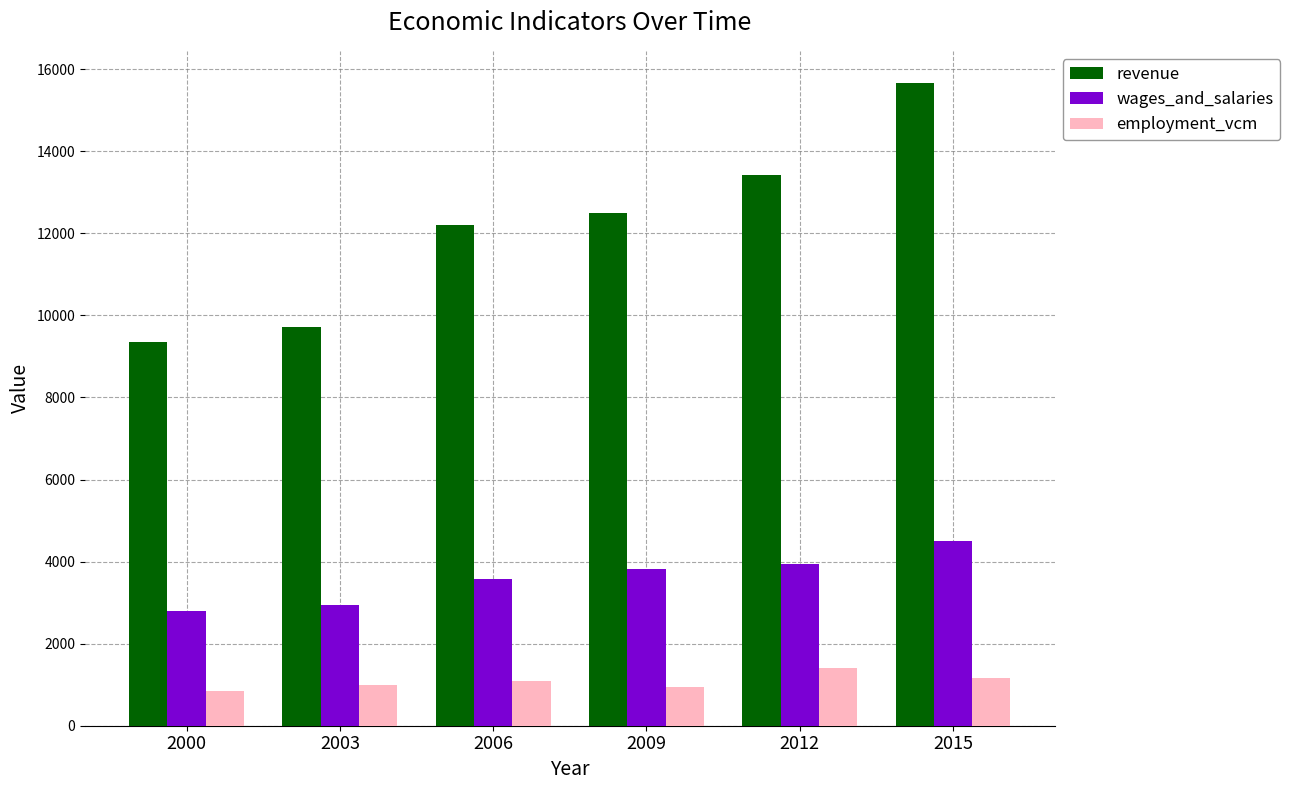

How many values in the wages_and_salaries series are below 3807?

3